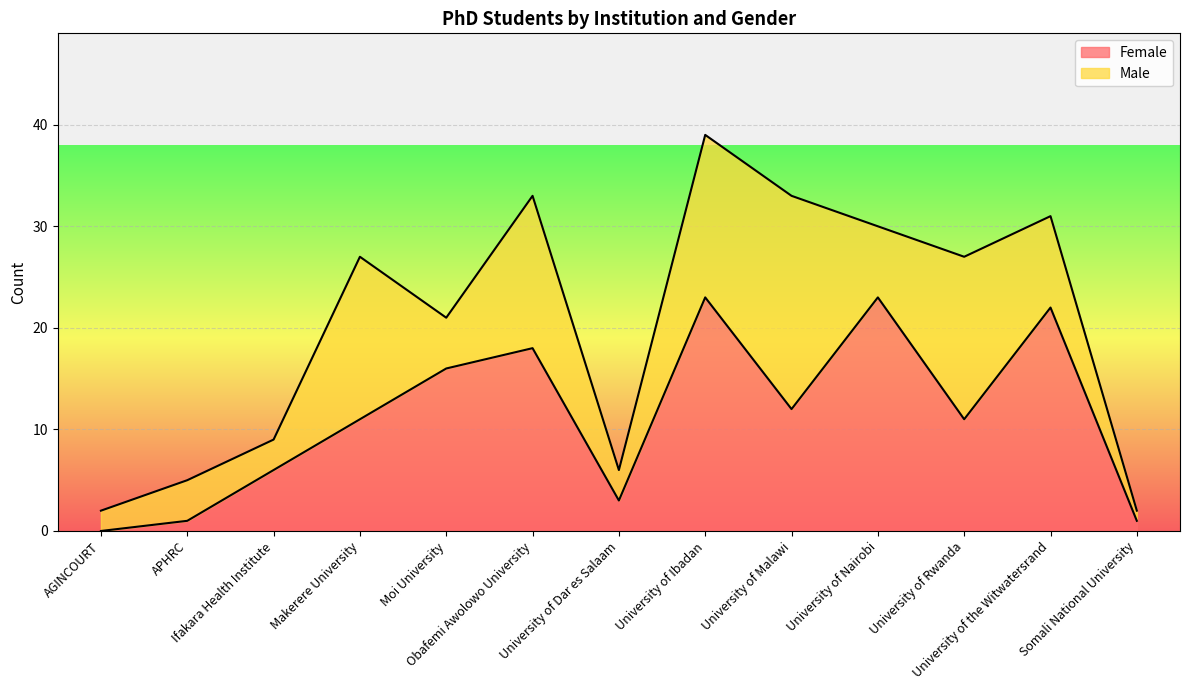

What is the difference between the maximum and minimum values?

23